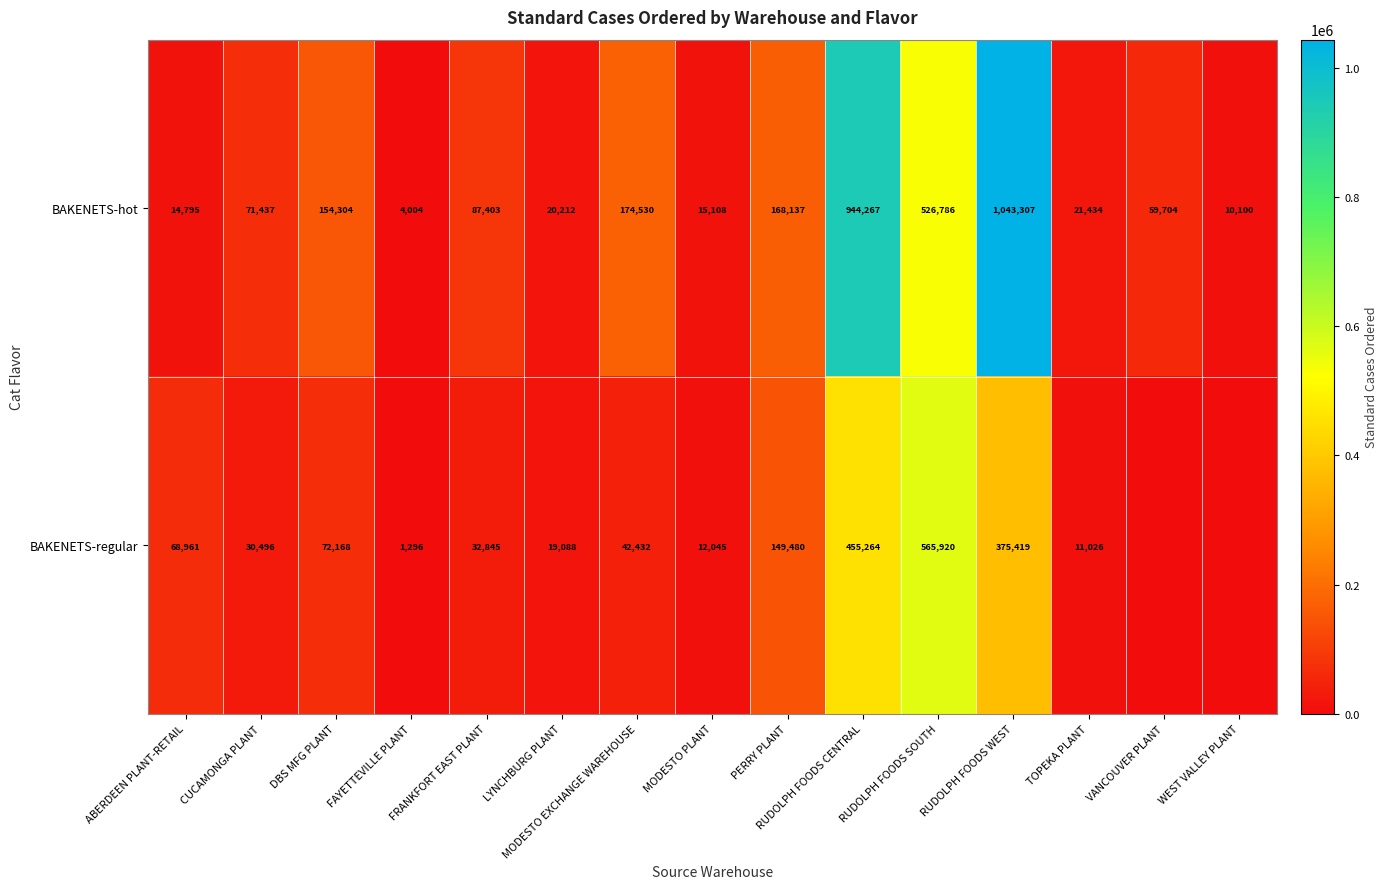

Is the value of BAKENETS-regular at MODESTO EXCHANGE WAREHOUSE greater than the value of BAKENETS-hot at LYNCHBURG PLANT?

Yes